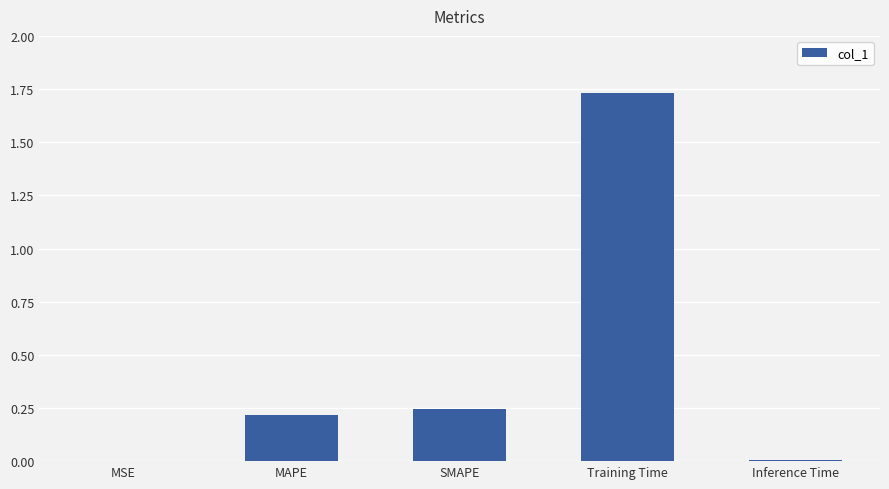

What is the sum of all values?

2.2